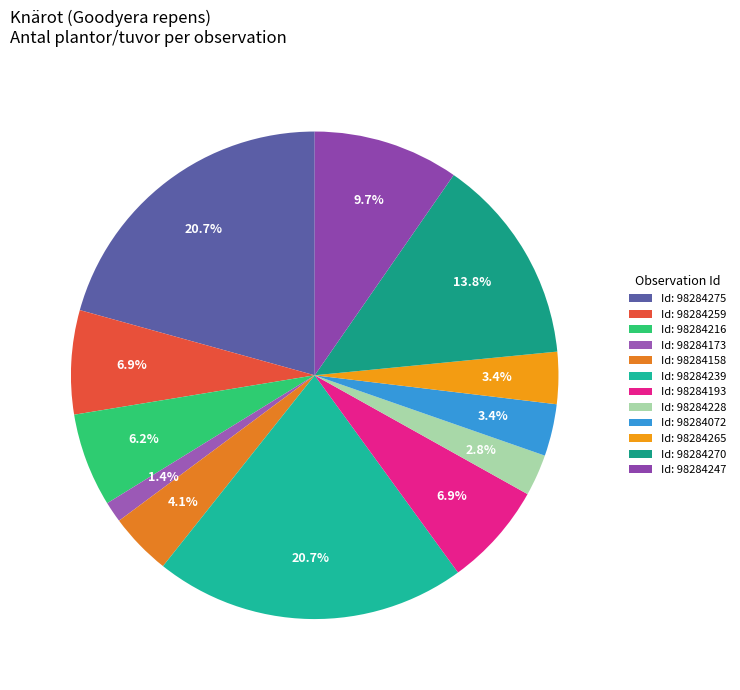

Count the number of slices in the pie.

12